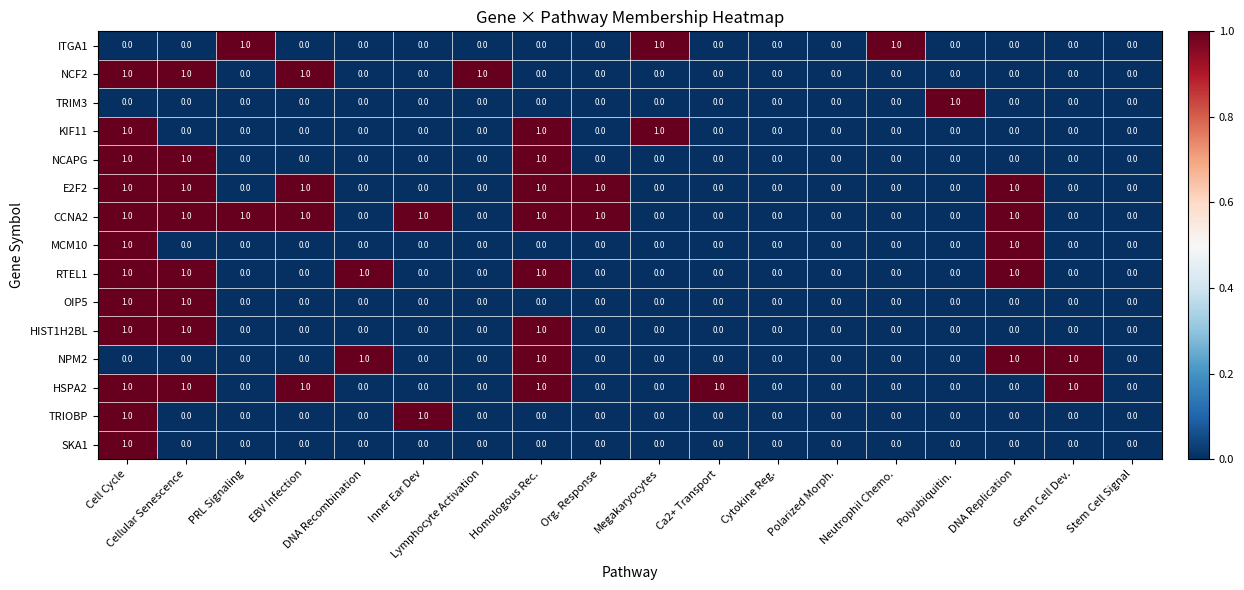

Which category has the highest value in the SKA1 series?

Cell Cycle